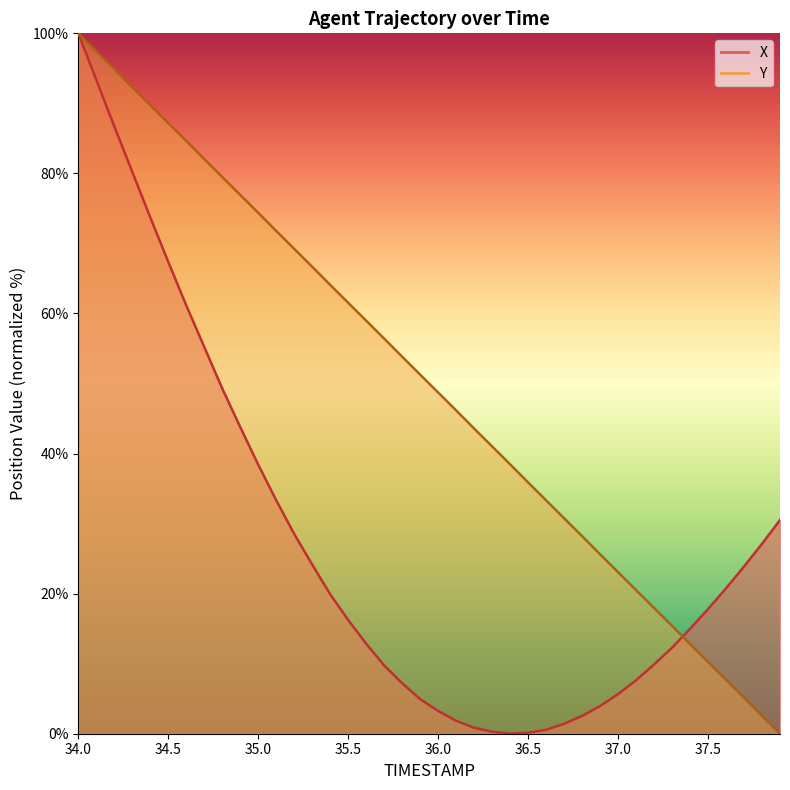

Which series changed the most between 34.7 and 34.9?

X